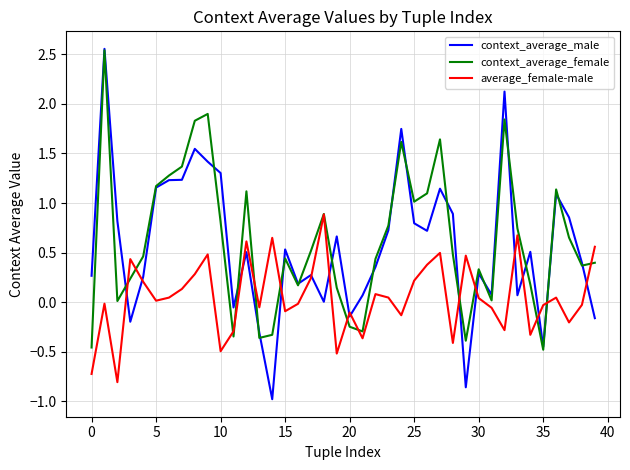

Which series has the largest range (max minus min)?

context_average_male